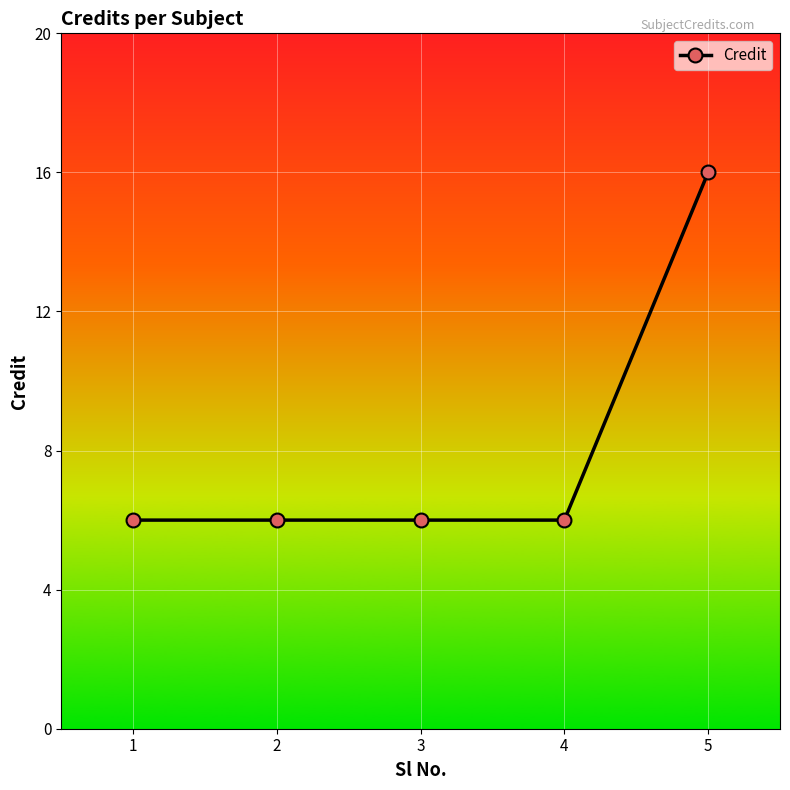

What is the value of the 2nd point from the left?

6